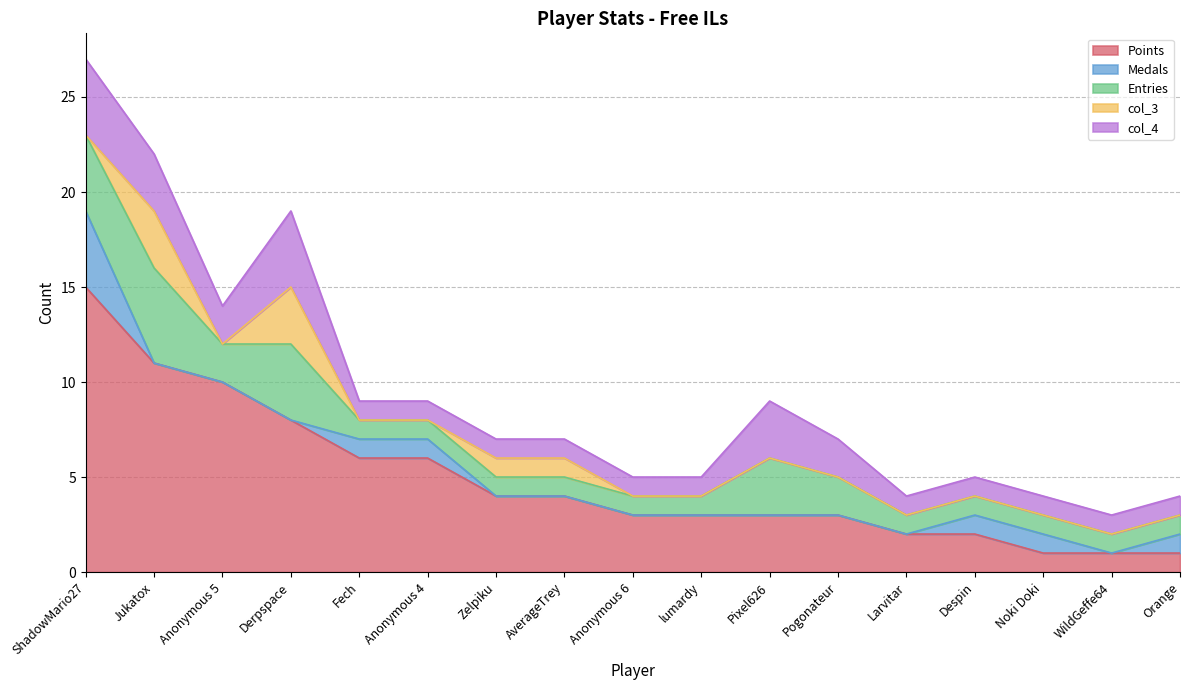

What are all the series names shown in the legend?

Points, Medals, Entries, col_3, col_4